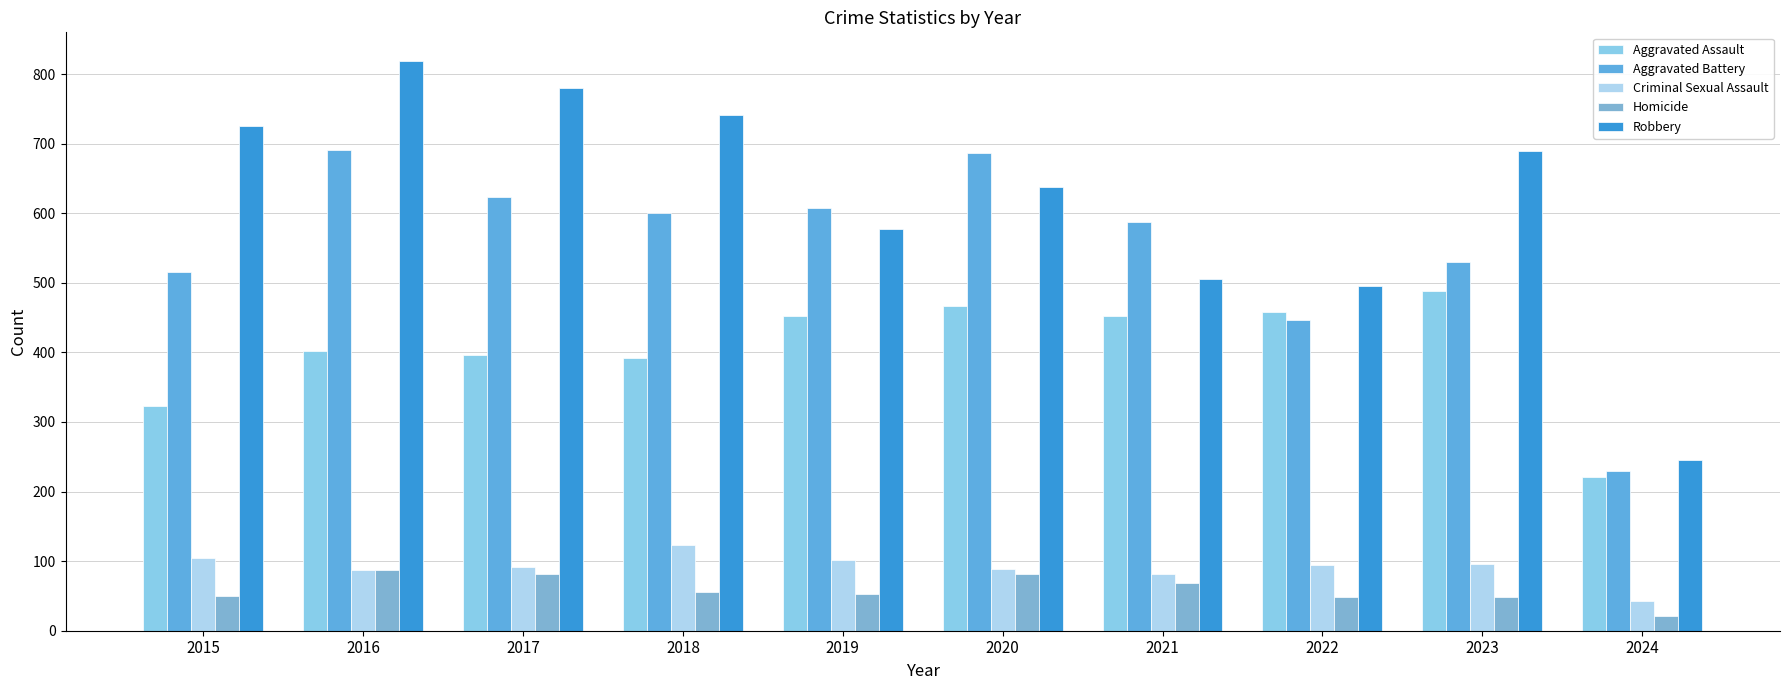

What is the total value across all series at 2021?

1695